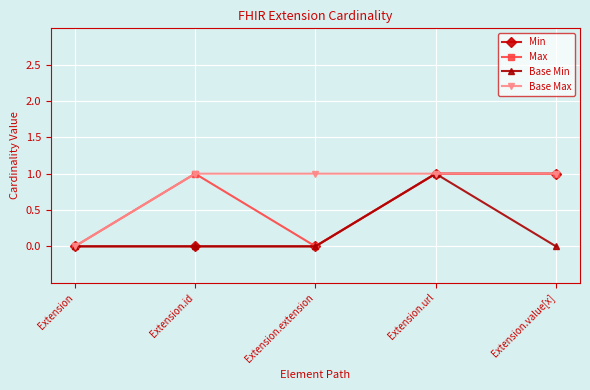

What is the sum of all Base Min values?

1